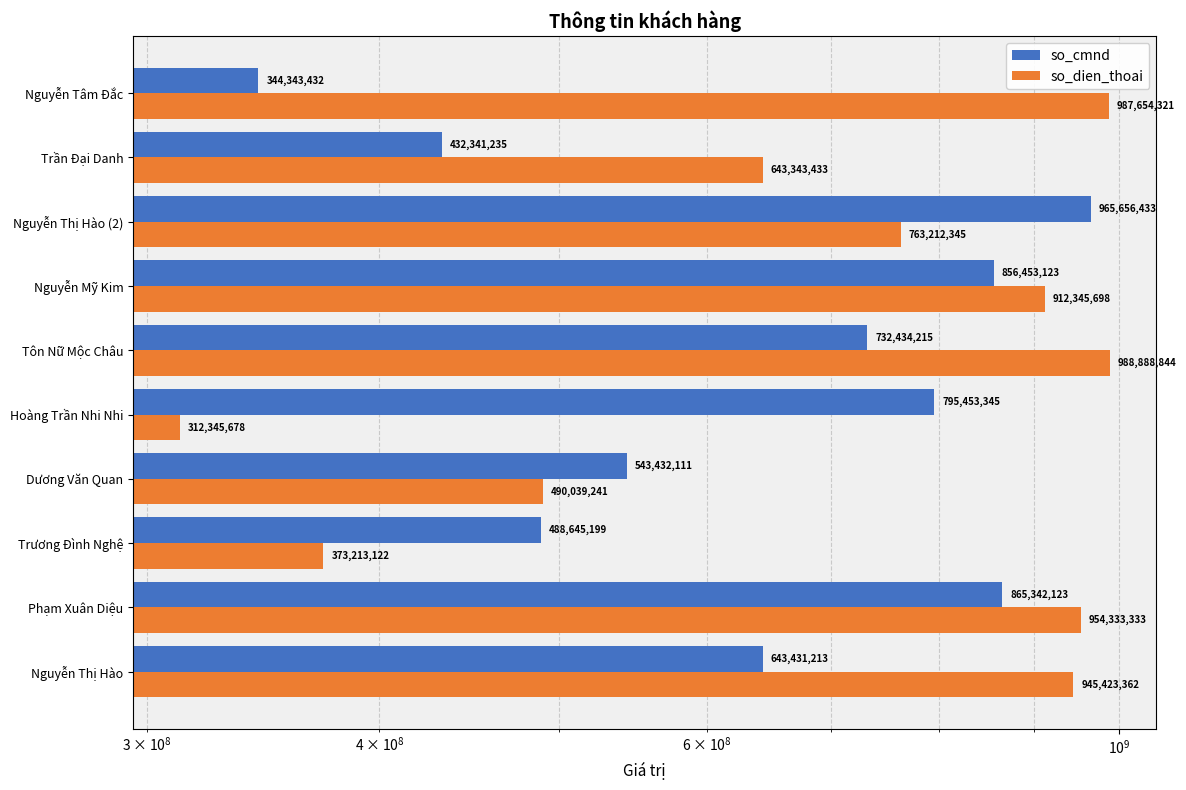

Rank the series by their average value, from highest to lowest.

so_dien_thoai, so_cmnd